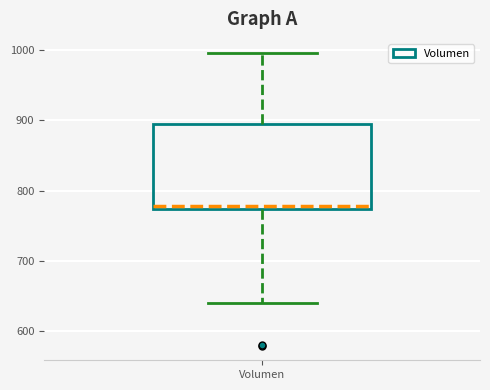

Where does the lower whisker of the box for Volumen end on the y-axis? The values are not printed on the chart, so give them approximately, as read against the axis.

640